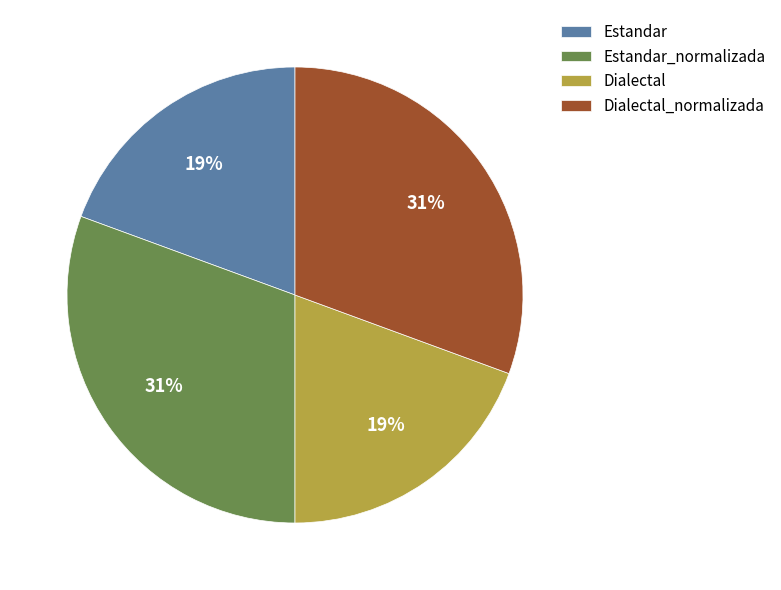

What percentage is the Dialectal_normalizada slice, to the nearest percent?

31%